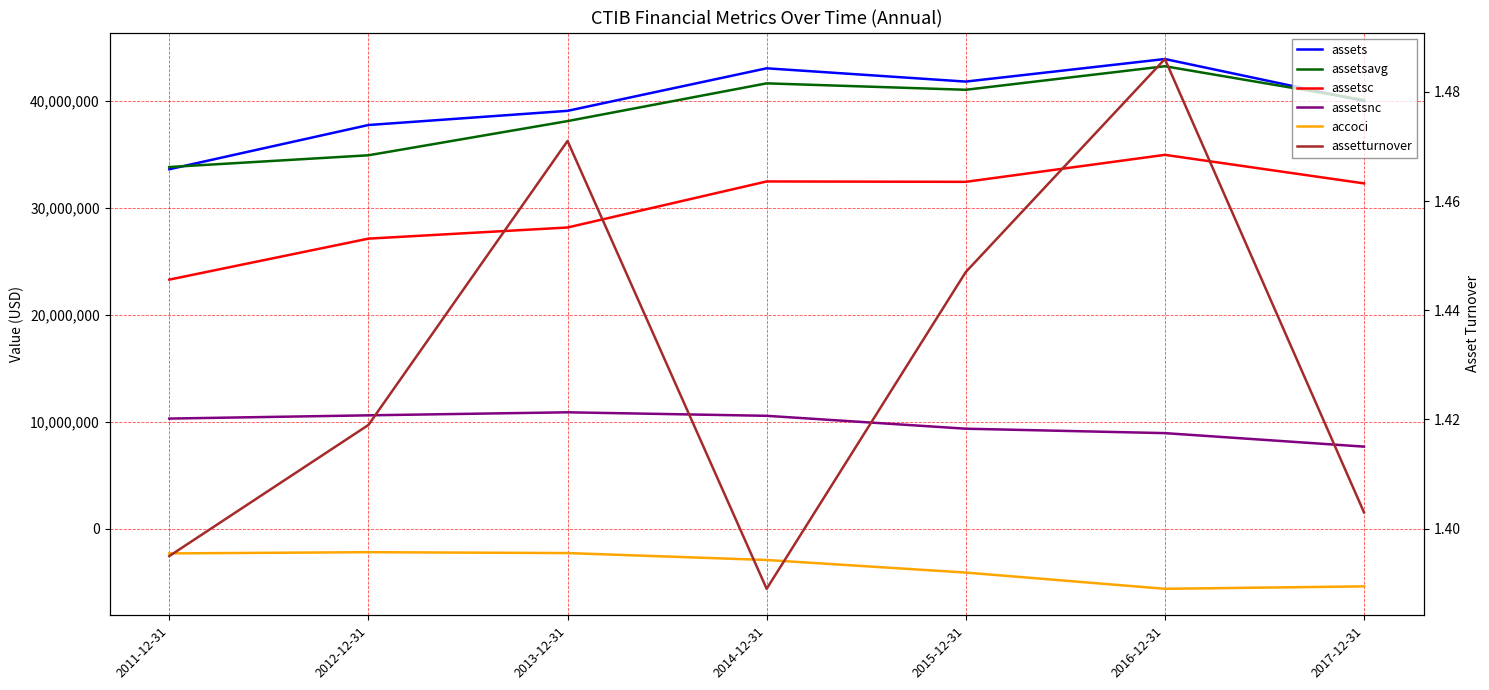

What is the label of the 2nd point from the right?

2016-12-31